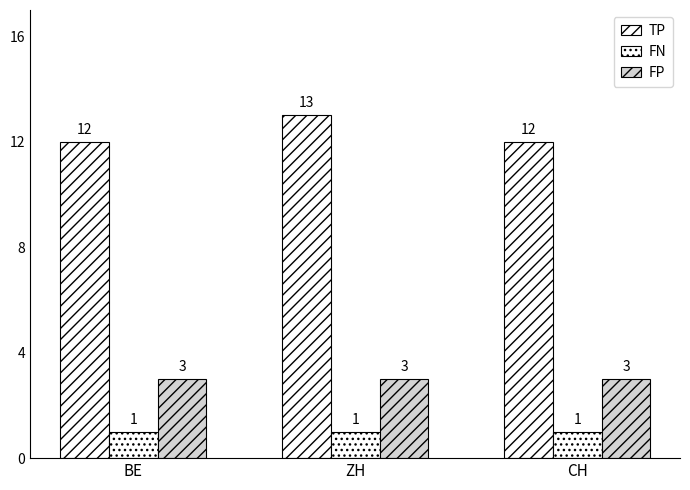

What is the greatest value displayed?

13